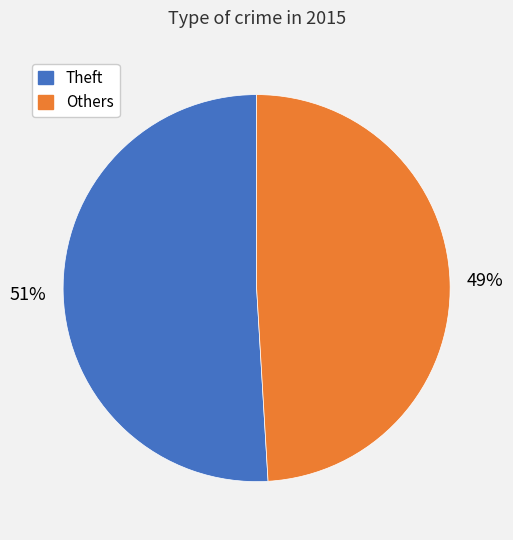

To the nearest percent, what is the difference between the largest and smallest slice percentages?

2%